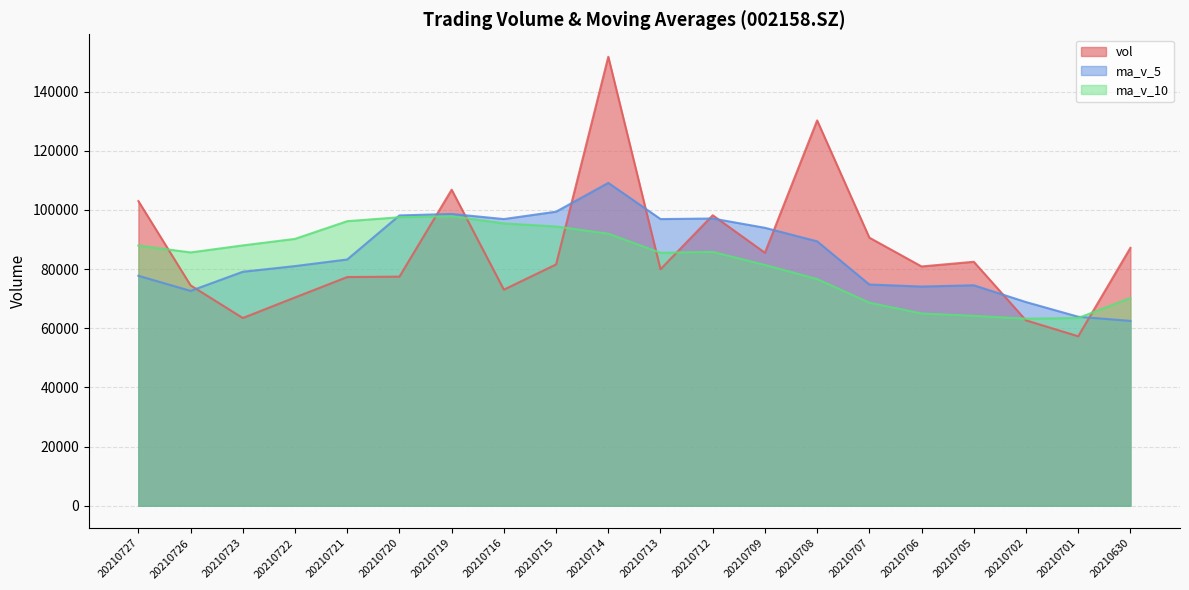

What is the minimum value shown in the chart?

57304.0